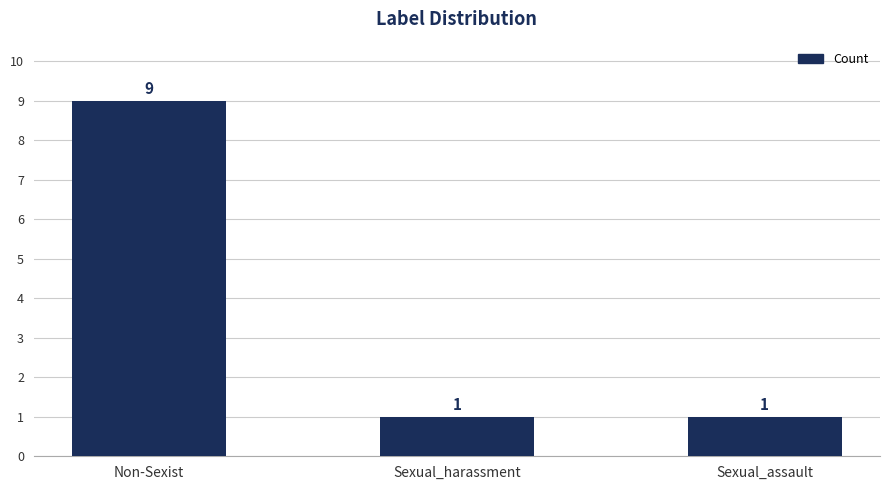

Are the bars horizontal?

No